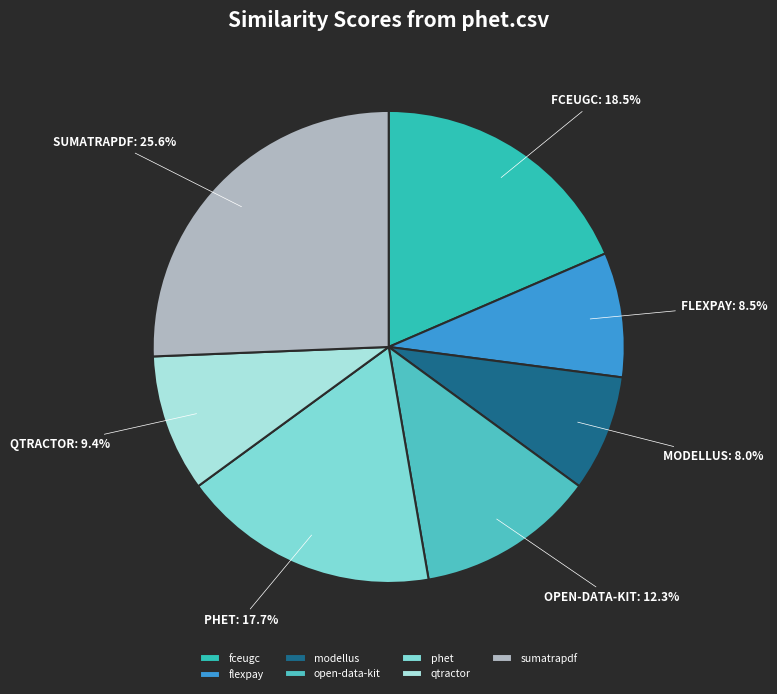

Rank the categories by value from lowest to highest.

modellus, flexpay, qtractor, open-data-kit, phet, fceugc, sumatrapdf